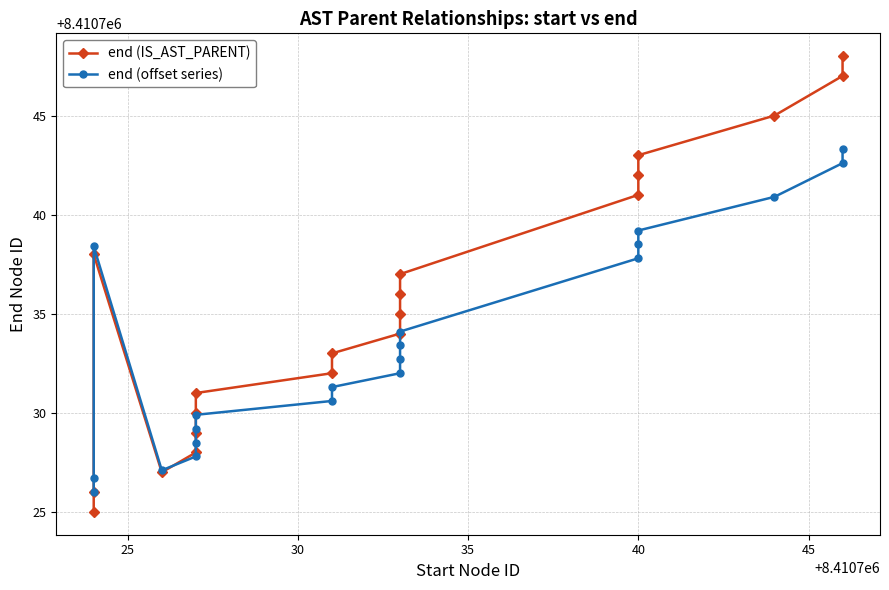

What is the minimum value for end (IS_AST_PARENT)?

8410725.0